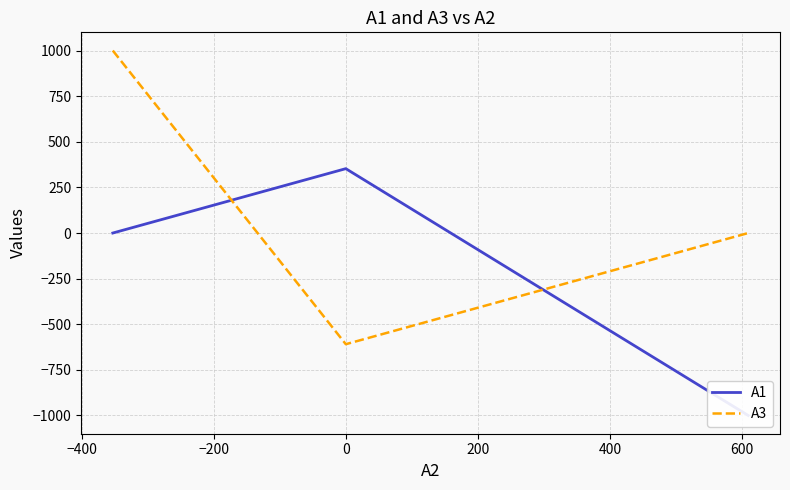

Which series has the widest spread of values?

A3